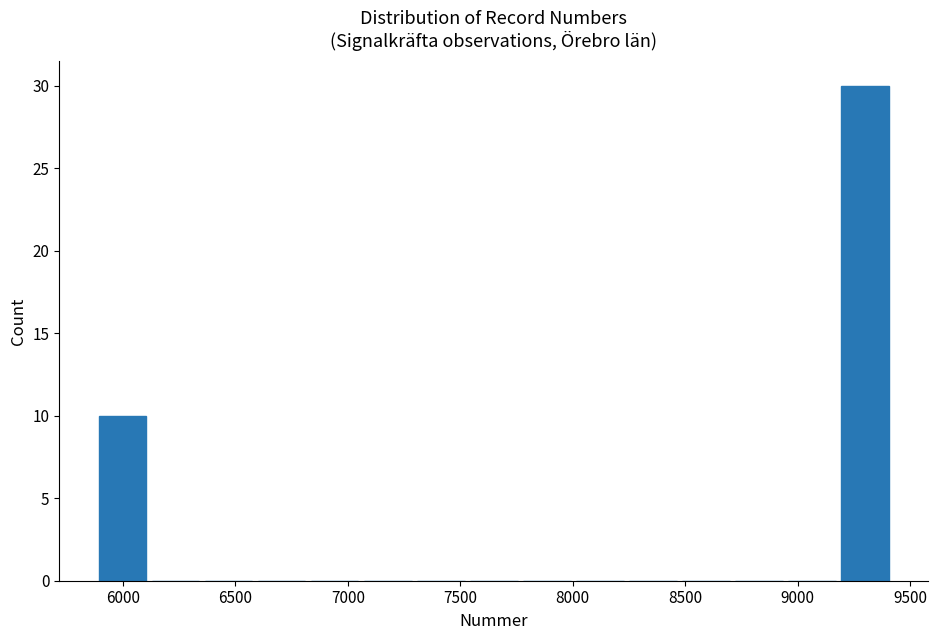

Reading left to right, transcribe this chart: for each bar, give the range it covers on the x-axis and its height. Neither the bar edges nor the heights are printed on the chart, so give them approximately, as read against the axes.

5900 to 6150: 10
6150 to 6350: 0
6350 to 6600: 0
6600 to 6850: 0
6850 to 7050: 0
7050 to 7300: 0
7300 to 7550: 0
7550 to 7800: 0
7800 to 8000: 0
8000 to 8250: 0
8250 to 8500: 0
8500 to 8700: 0
8700 to 8950: 0
8950 to 9200: 0
9200 to 9450: 30